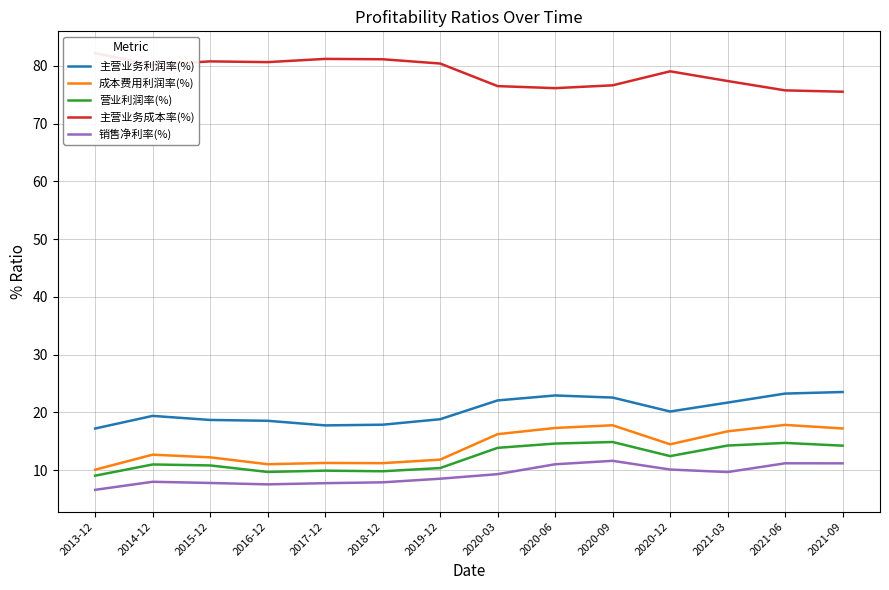

At which label does 主营业务利润率(%) first exceed 20?

2020-03